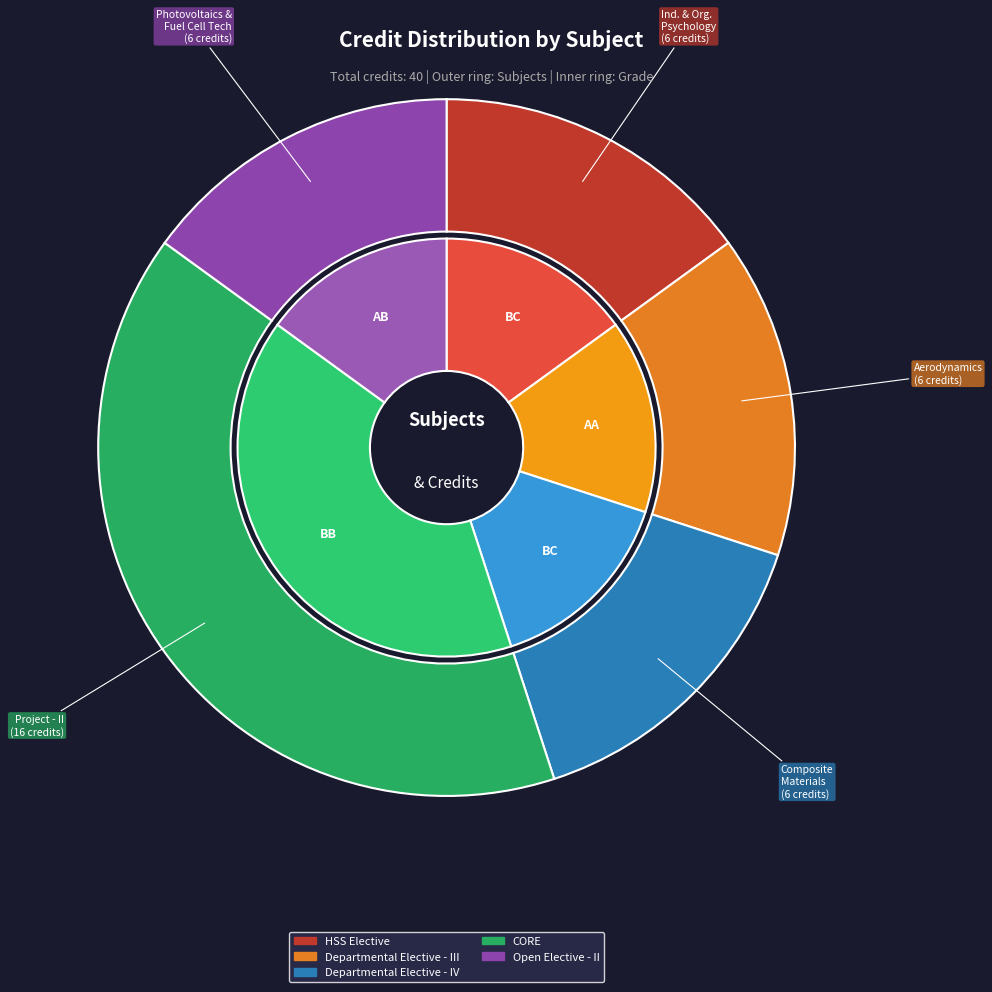

Count the number of slices in the pie.

5